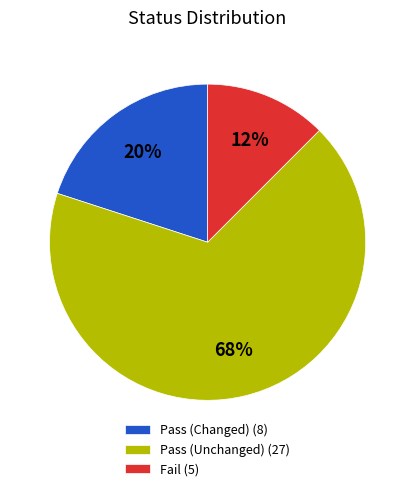

Between Pass (Unchanged) (27) and Fail (5), which is larger?

Pass (Unchanged) (27)